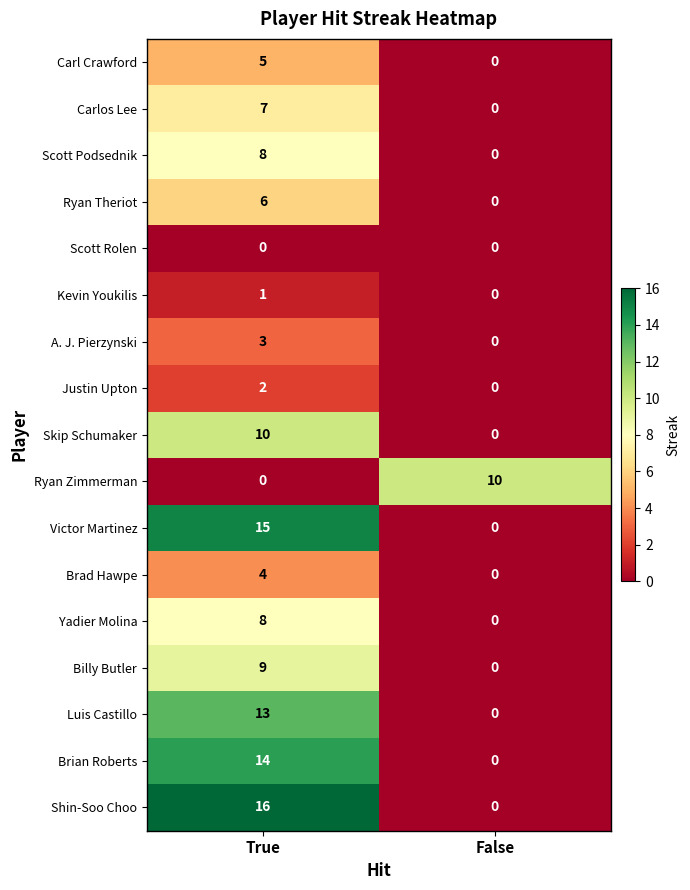

Is it true that Carl Crawford equals 2 at False?

False